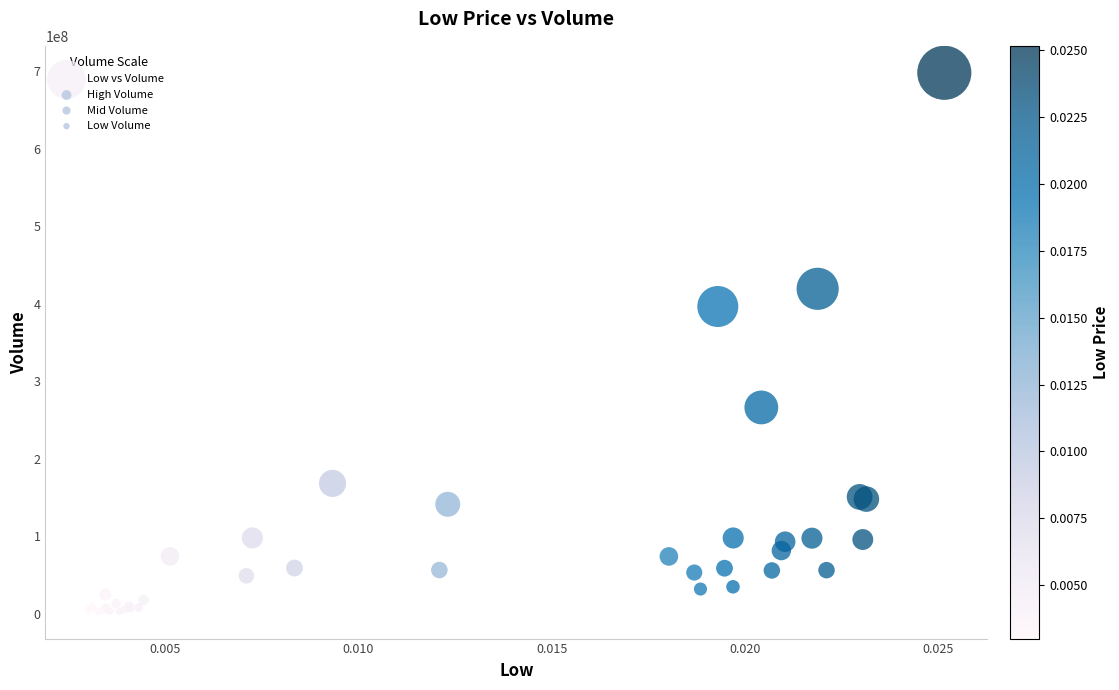

What Y value in the scatter plot is closest to 350535551?

396597433